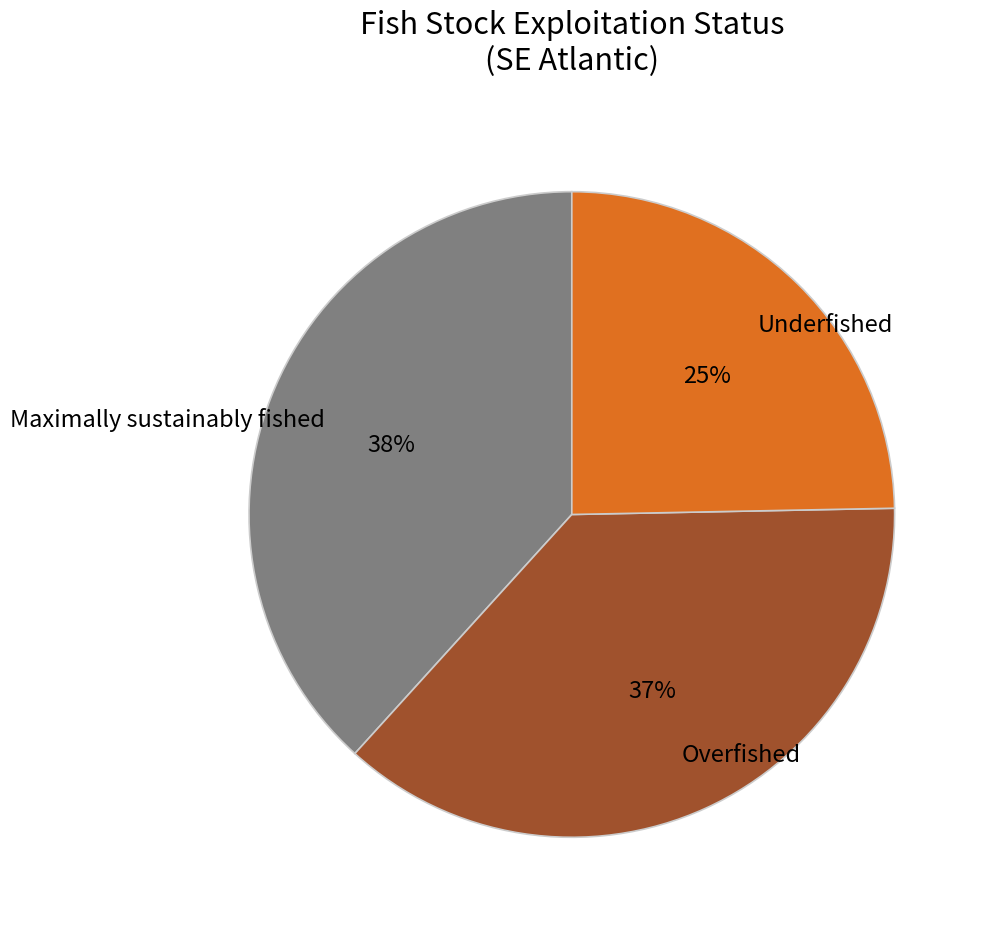

Is Underfished the majority of the pie?

No